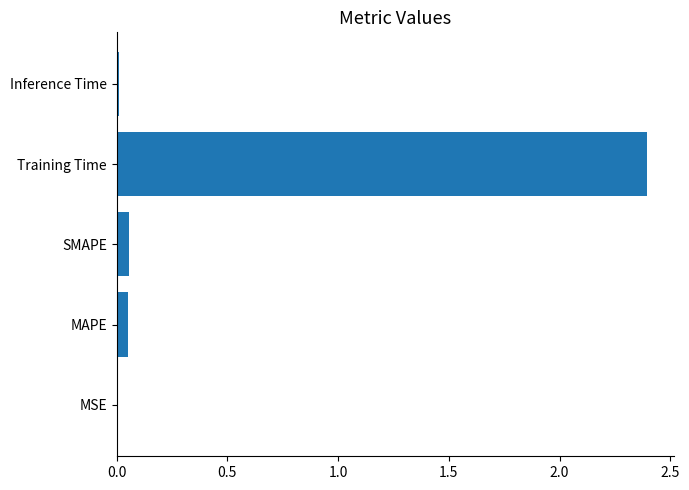

Which has a higher value, MAPE or MSE?

MAPE